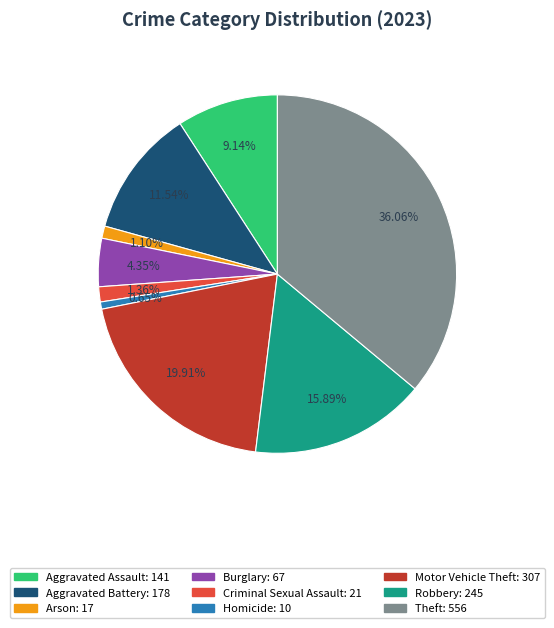

Approximately how many times larger is the value at Aggravated Battery compared to Motor Vehicle Theft?

0.6